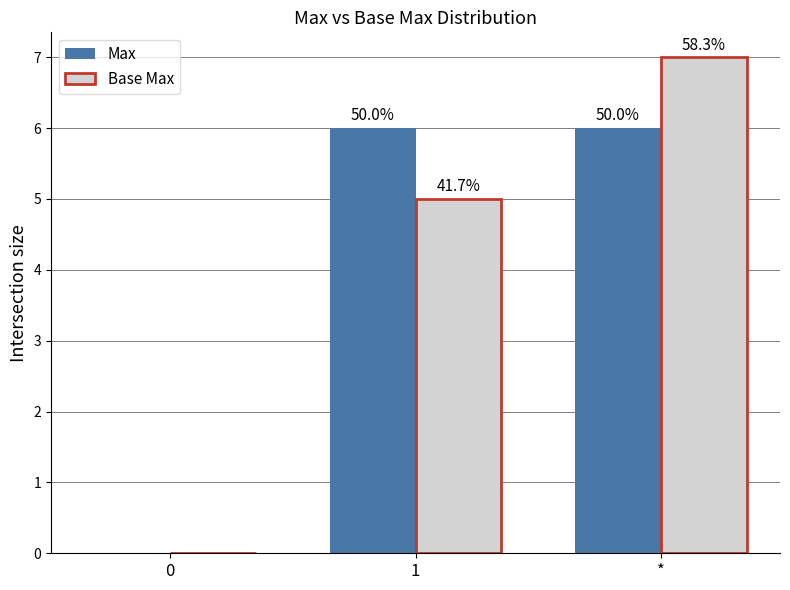

True or false: Max has a value of -3 at 0.

False